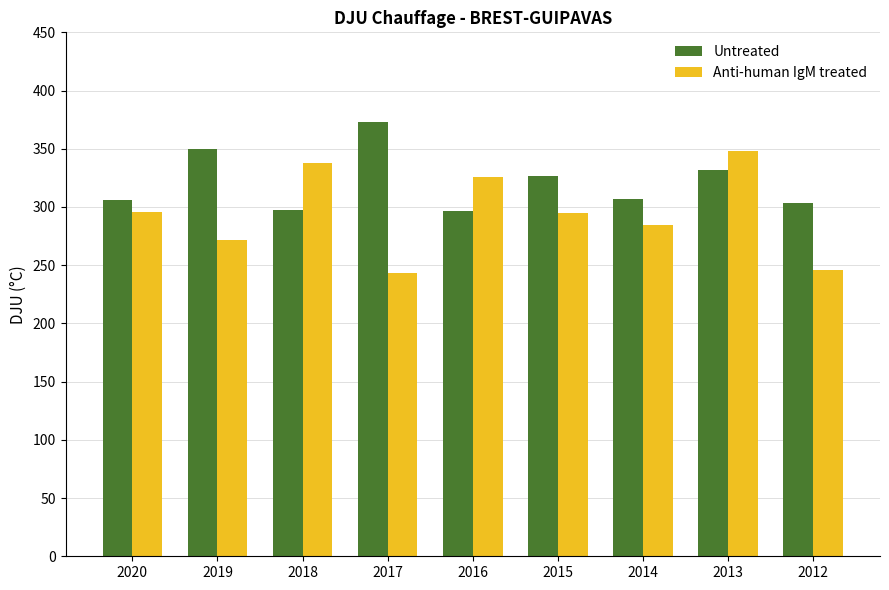

What is the difference between the highest and lowest values at 2020?

10.7